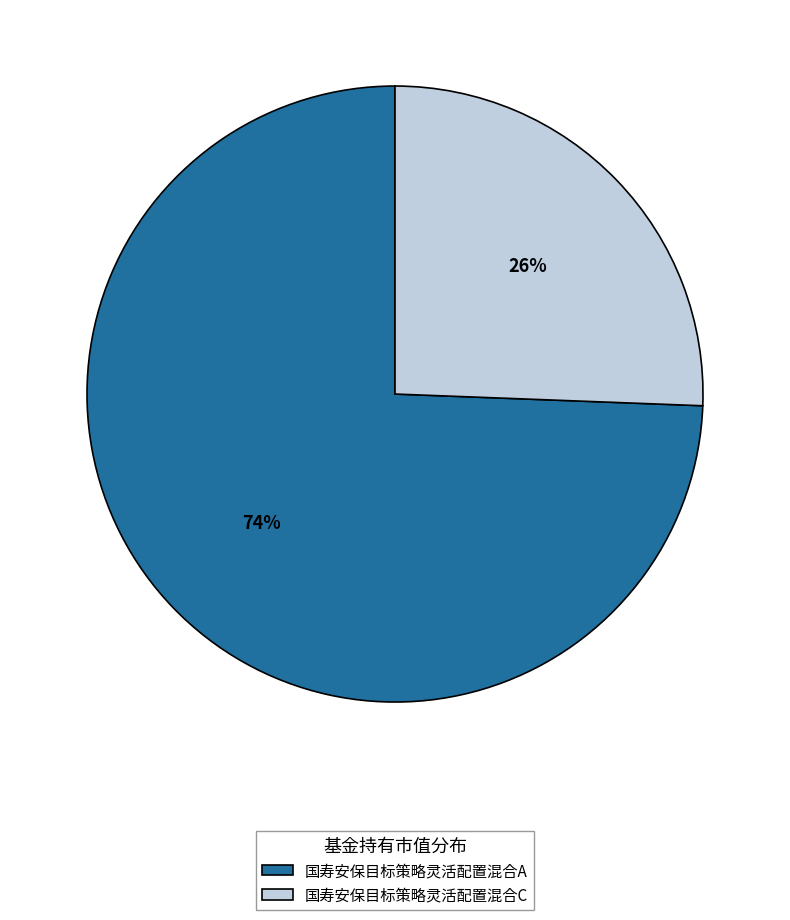

Which category has the biggest portion of the pie?

国寿安保目标策略灵活配置混合A